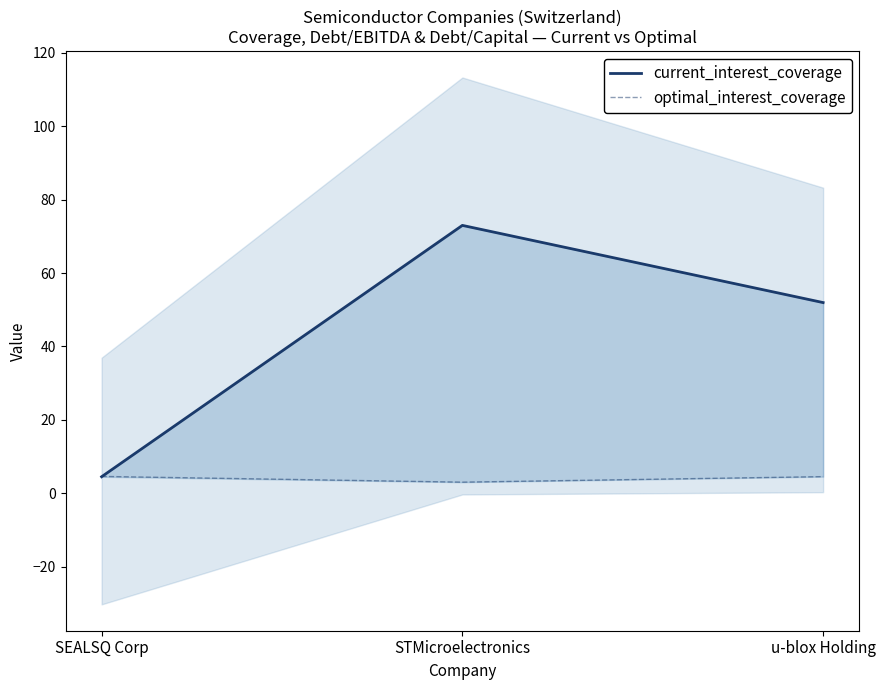

What is the label of the 3rd point from the left?

u-blox Holding